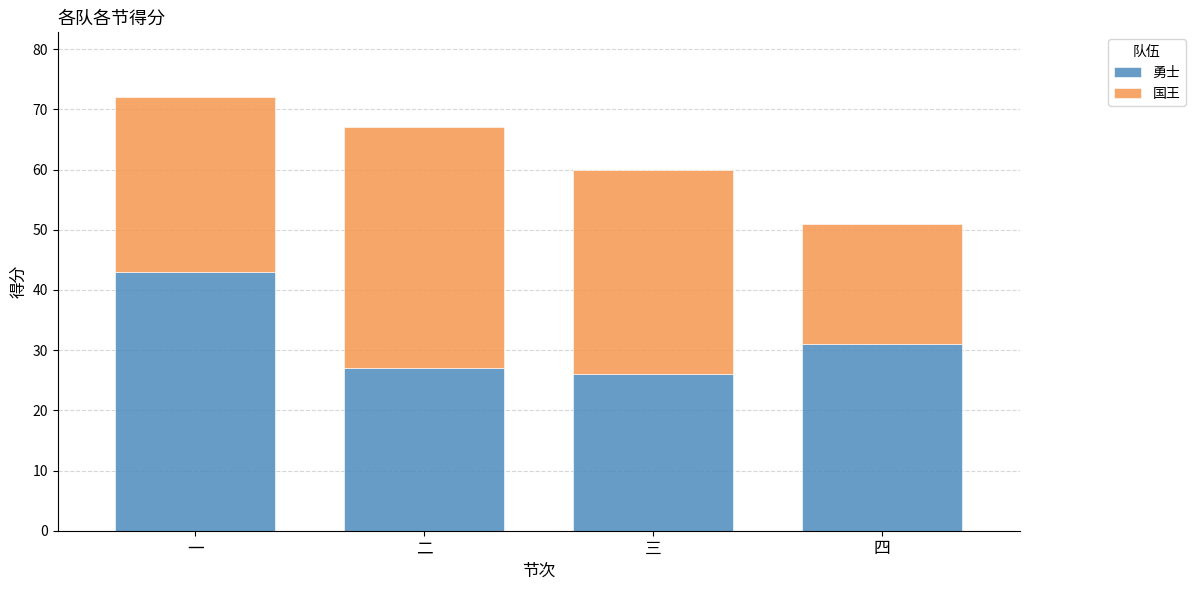

How many values in the 勇士 series are below 31?

2